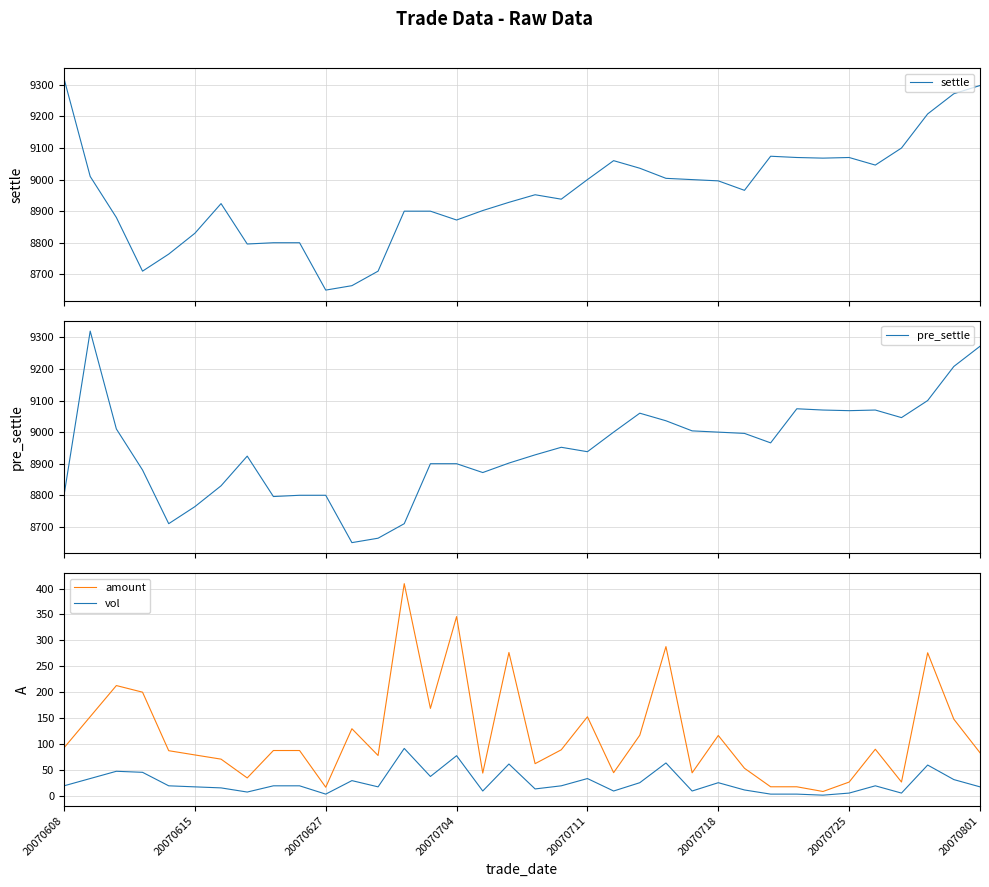

List the series in order of their peak value, highest first.

settle, pre_settle, amount, vol